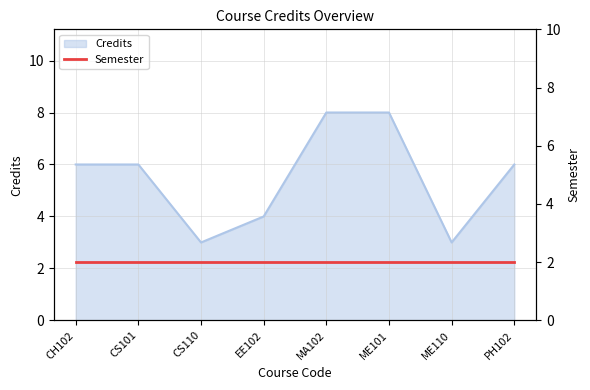

Reading left to right, extract all data points from this chart.

6	6	3	4	8	8	3	6